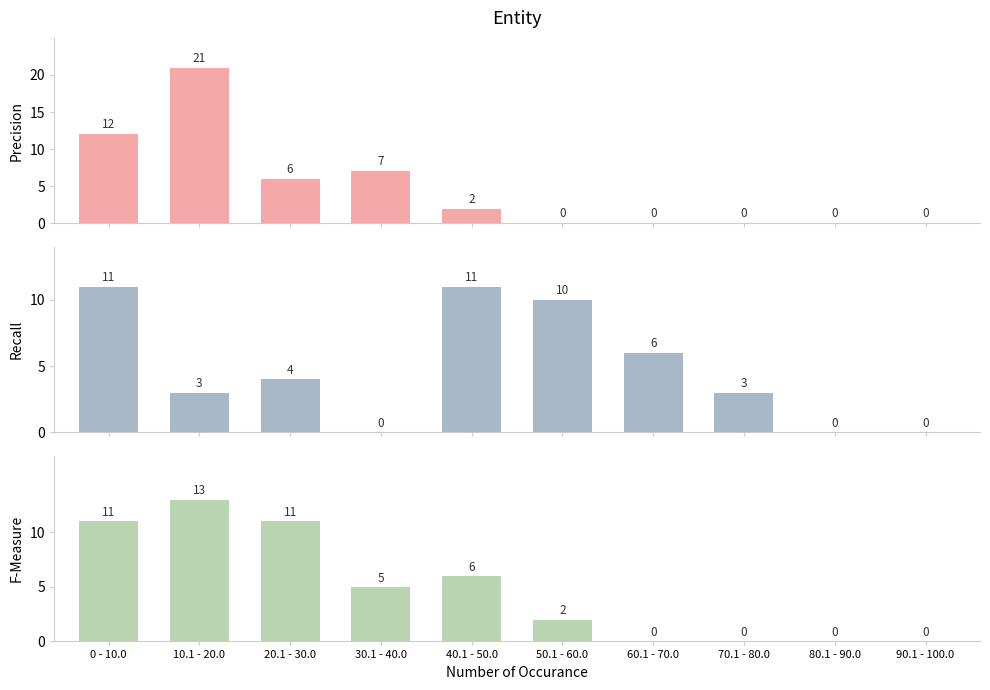

True or false: Precision has a value of 2 at 20.1 - 30.0.

False